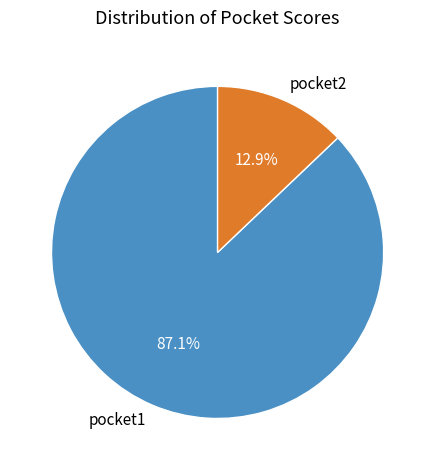

How many segments does this pie chart have?

2